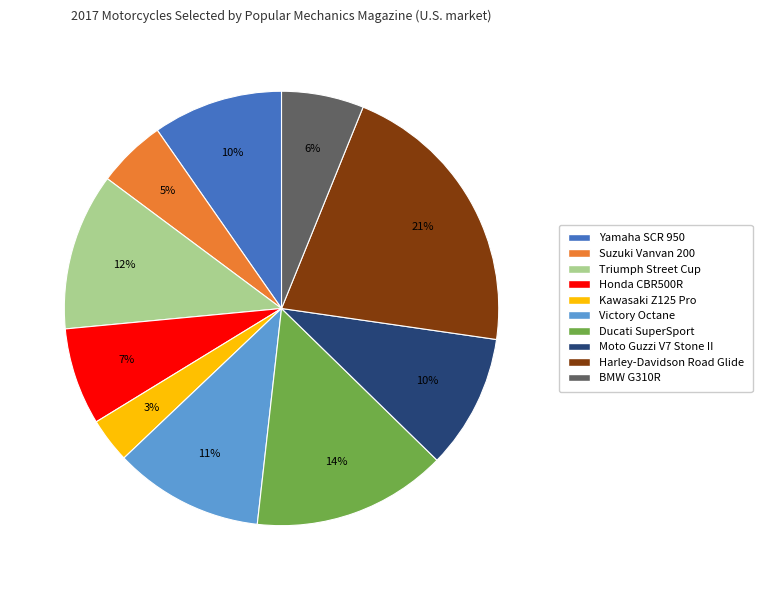

Which has a higher value, Triumph Street Cup or Suzuki Vanvan 200?

Triumph Street Cup